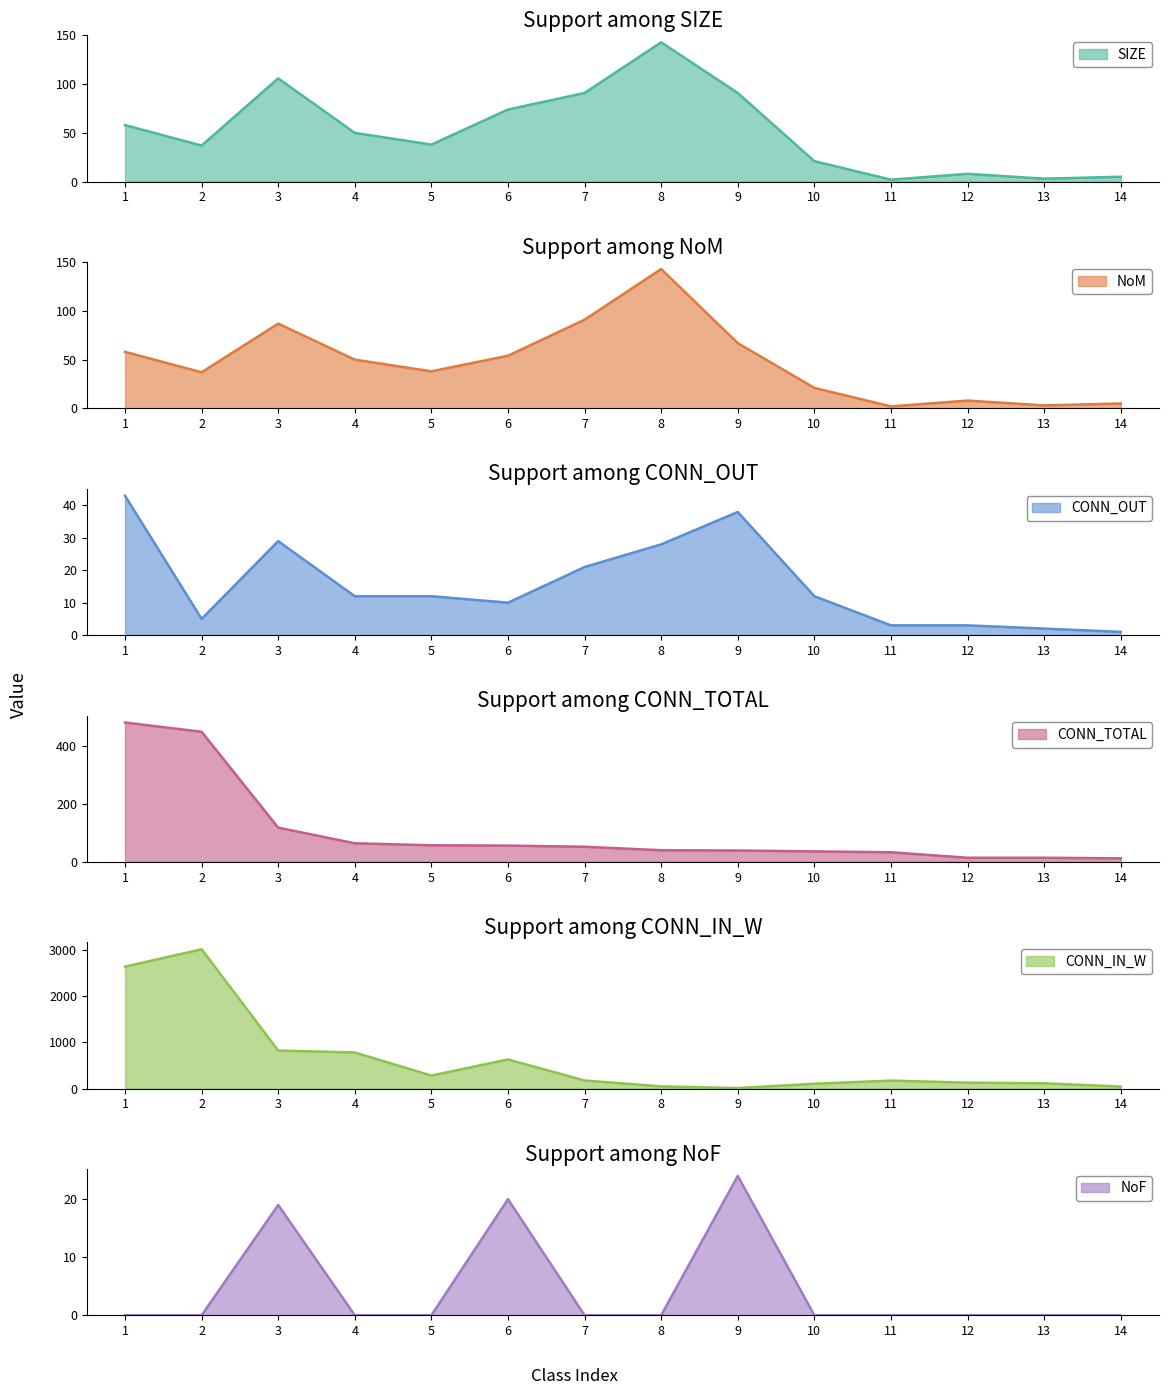

Which series has the largest range (max minus min)?

CONN_IN_W